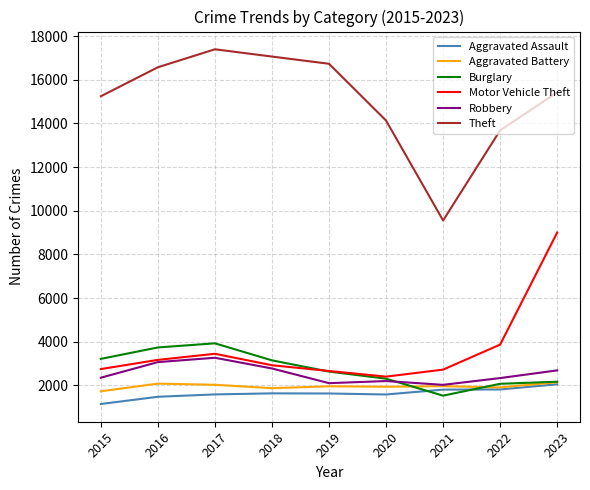

True or false: Theft and Robbery cross at least once.

False